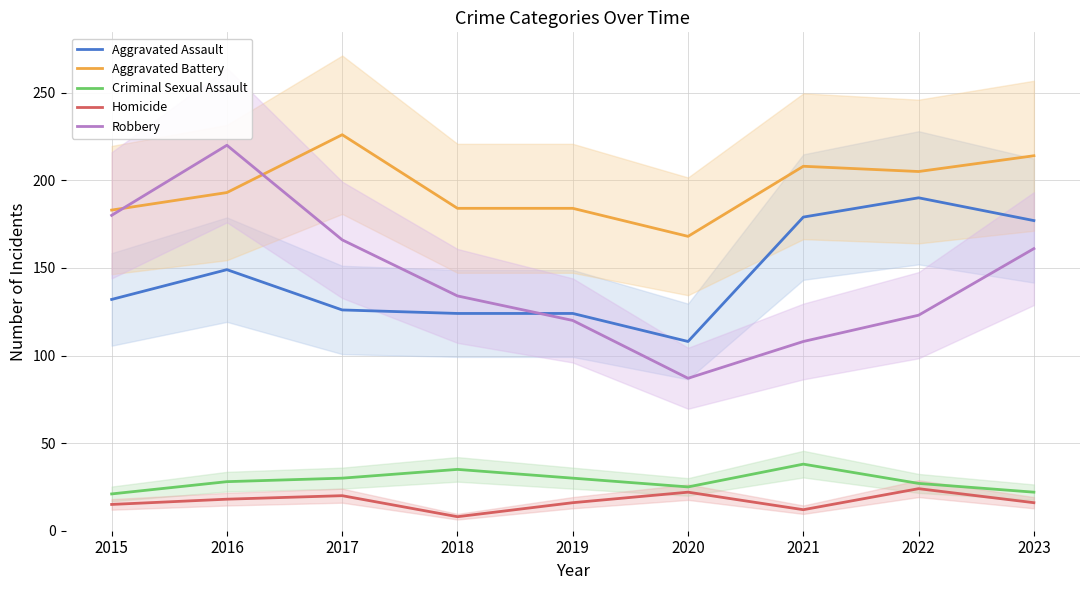

What are all the series names shown in the legend?

Aggravated Assault, Aggravated Battery, Criminal Sexual Assault, Homicide, Robbery